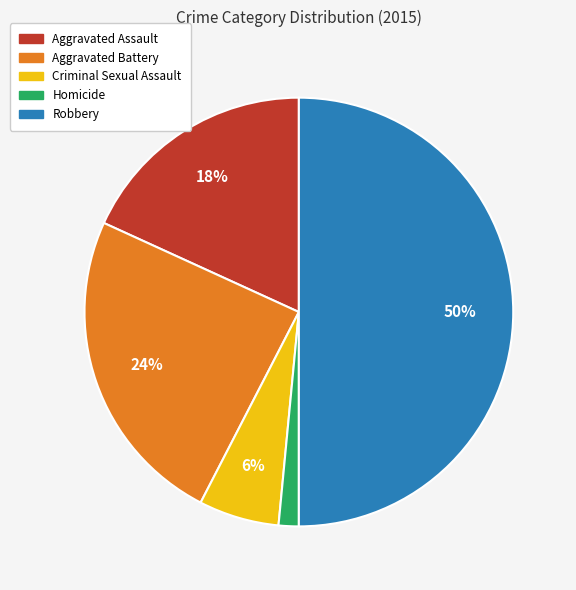

Combined, do Aggravated Battery and Criminal Sexual Assault account for over 50%?

No